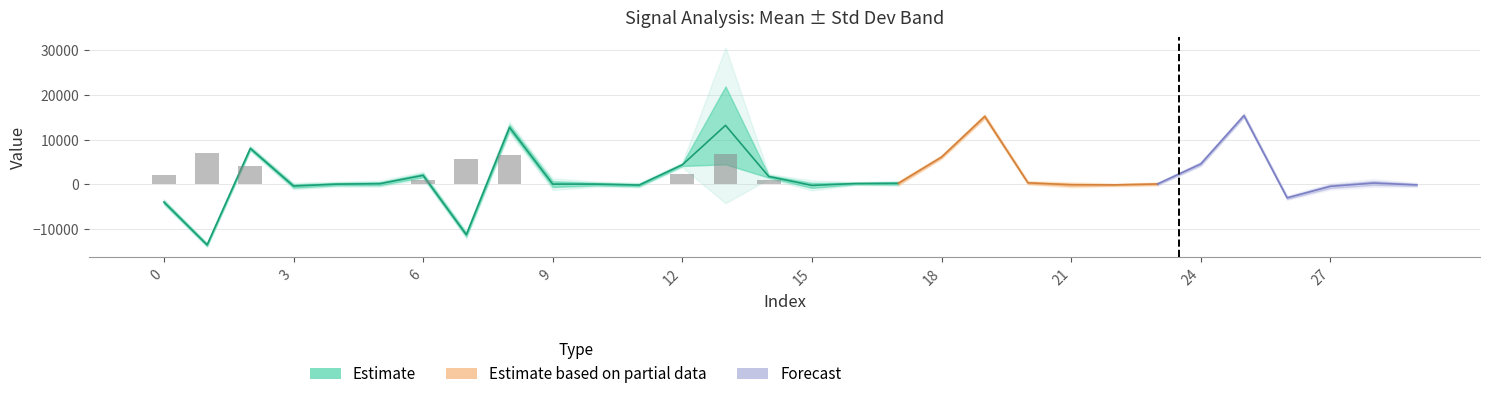

The min series shows -2460.2 at 9. True or false?

False